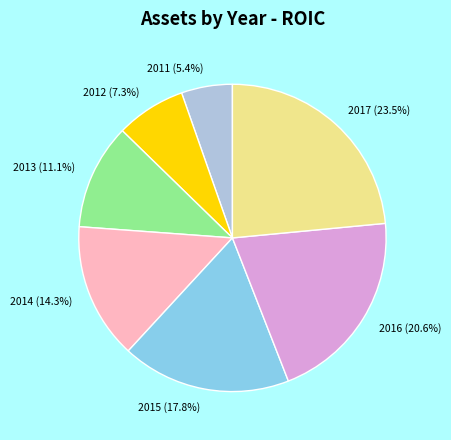

Which category has the smallest portion of the pie?

2011